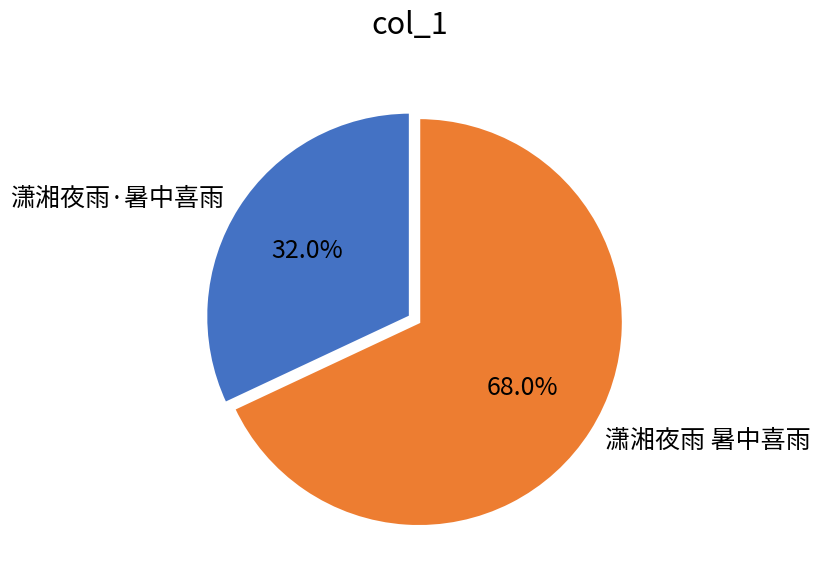

How many segments does this pie chart have?

2